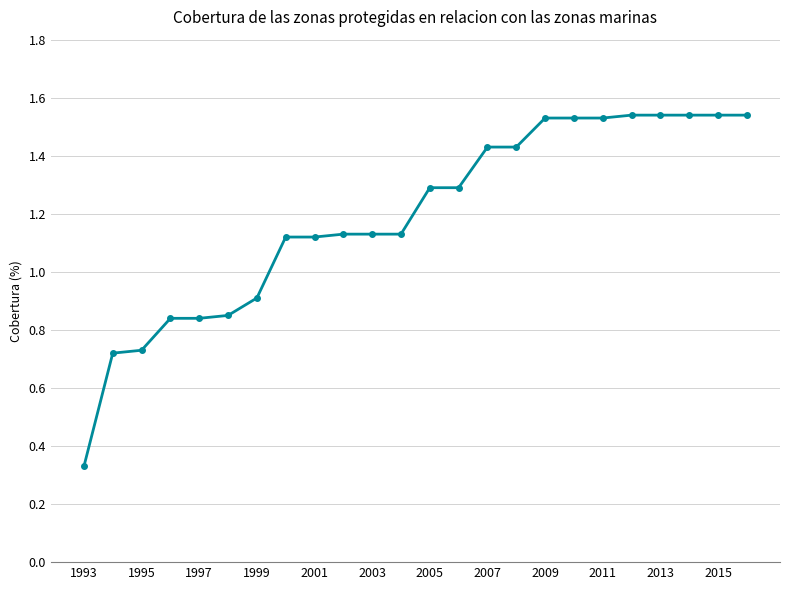

What is the difference between the maximum and minimum values?

1.2